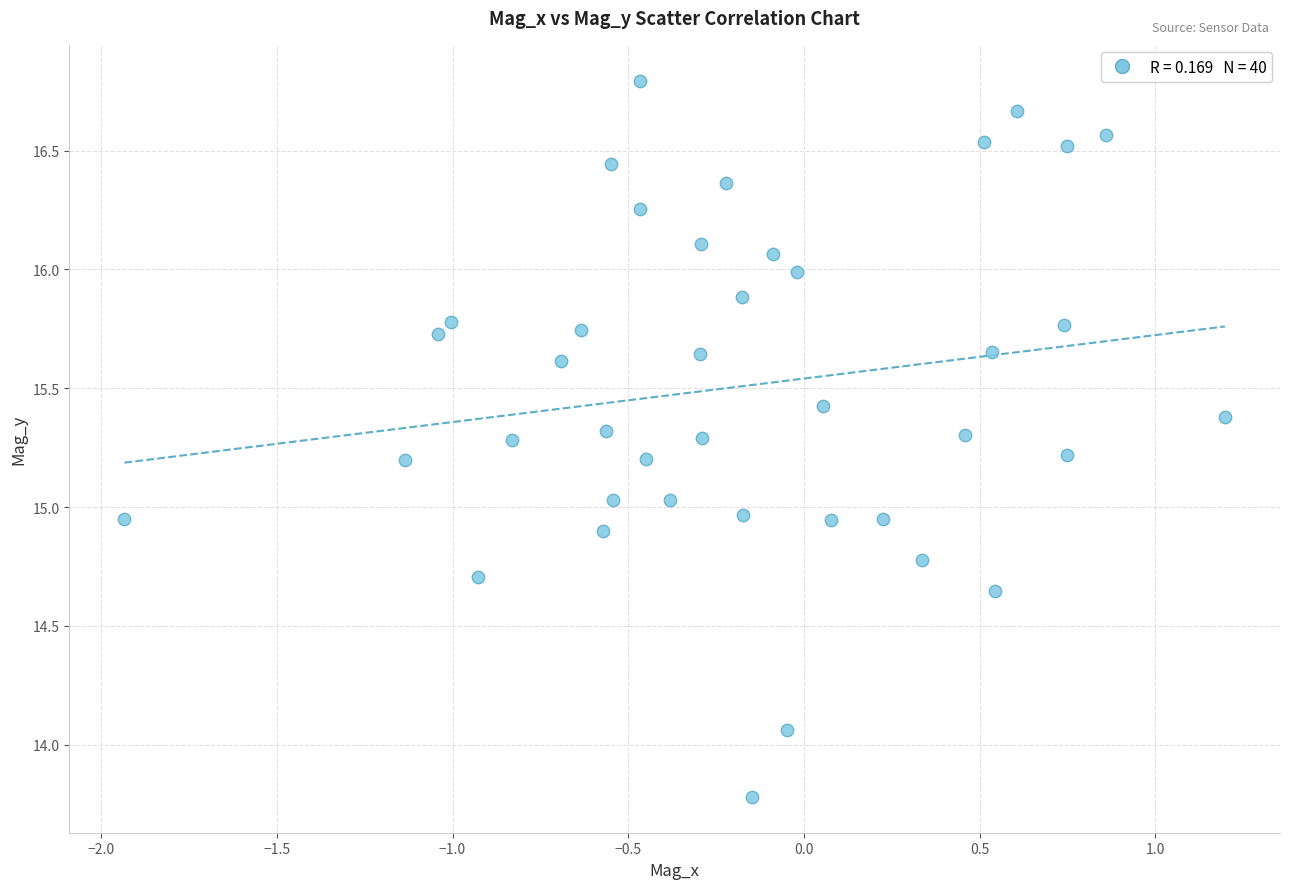

What is the range of Y values (max minus min)?

3.0